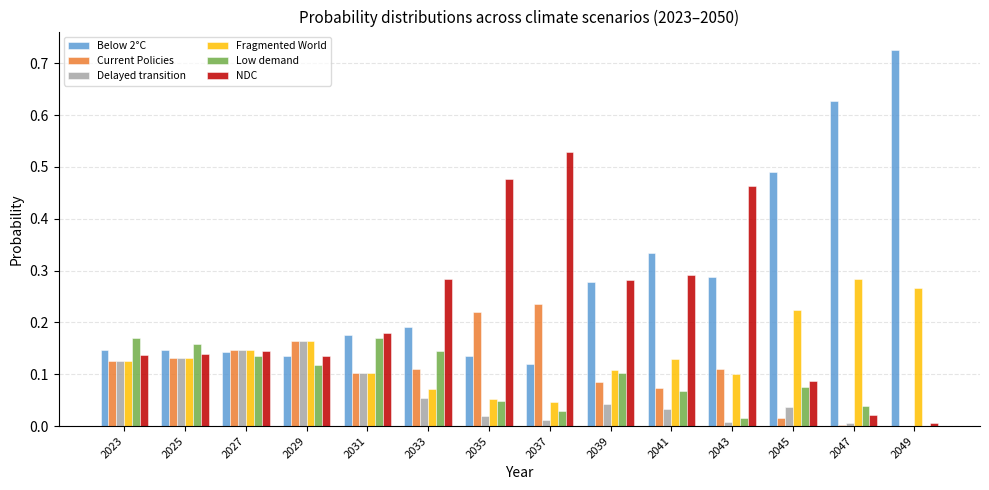

Which category has the highest value in the Fragmented World series?

2047